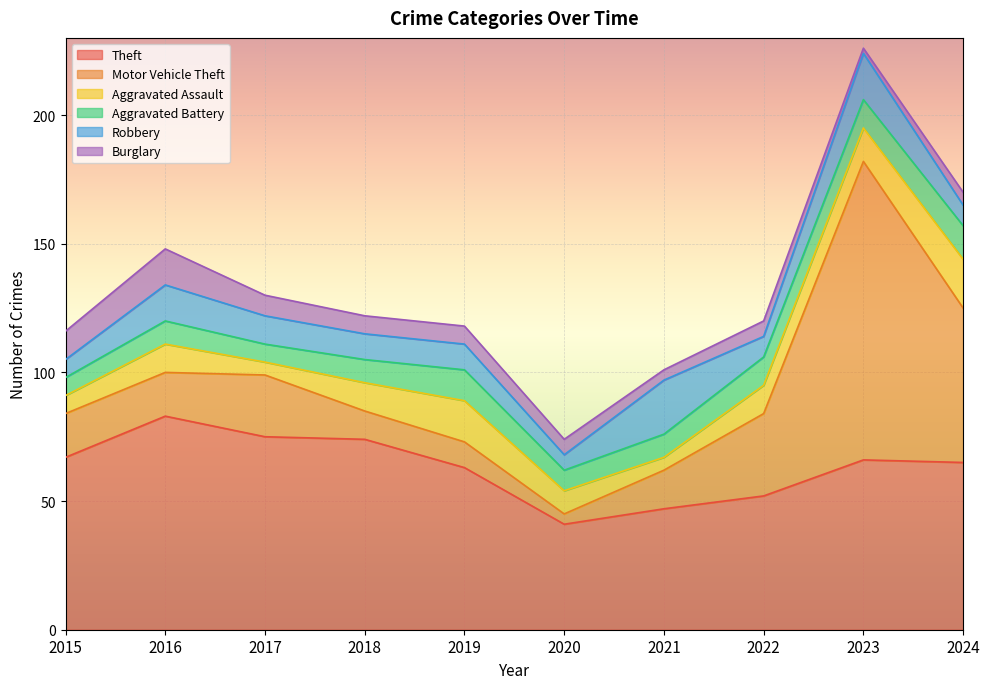

Reading left to right, list all the values displayed in this chart.

Theft: 2015=67	2016=83	2017=75	2018=74	2019=63	2020=41	2021=47	2022=52	2023=66	2024=65
Motor Vehicle Theft: 2015=17	2016=17	2017=24	2018=11	2019=10	2020=4	2021=15	2022=32	2023=116	2024=60
Aggravated Assault: 2015=7	2016=11	2017=5	2018=11	2019=16	2020=9	2021=5	2022=11	2023=13	2024=19
Aggravated Battery: 2015=7	2016=9	2017=7	2018=9	2019=12	2020=8	2021=9	2022=11	2023=11	2024=13
Robbery: 2015=7	2016=14	2017=11	2018=10	2019=10	2020=6	2021=21	2022=8	2023=18	2024=8
Burglary: 2015=11	2016=14	2017=8	2018=7	2019=7	2020=6	2021=4	2022=6	2023=2	2024=5